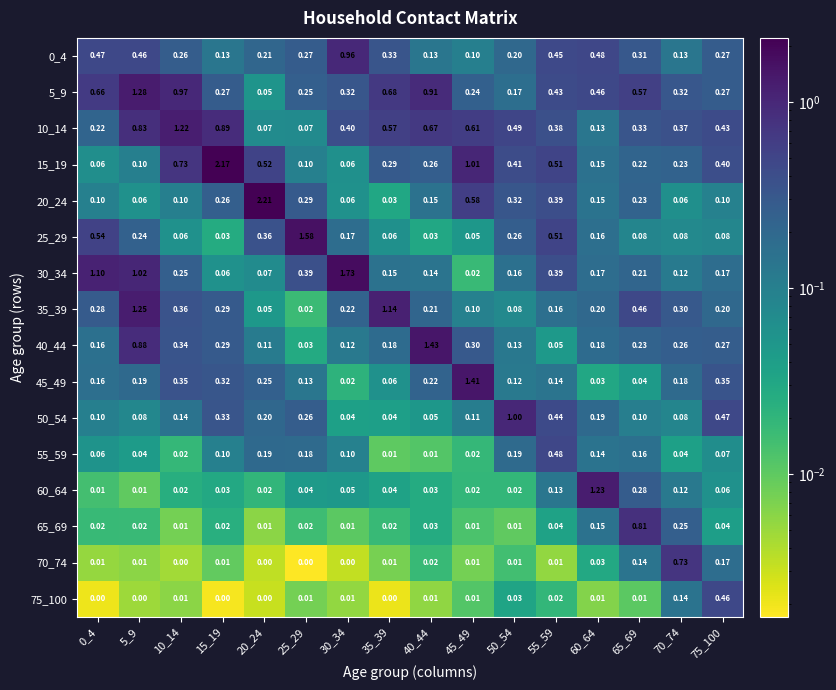

Is the value of 70_74 at 30_34 greater than the value of 60_64 at 45_49?

No